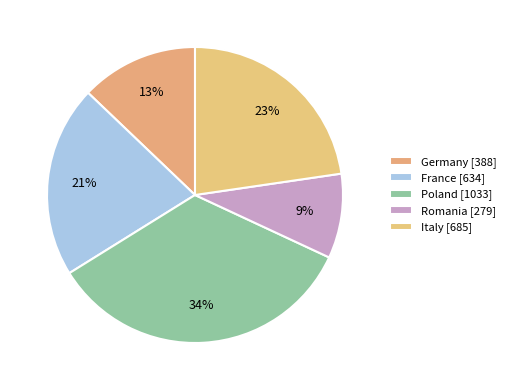

Combined, what portion of the pie is Poland and Germany?

47.1%